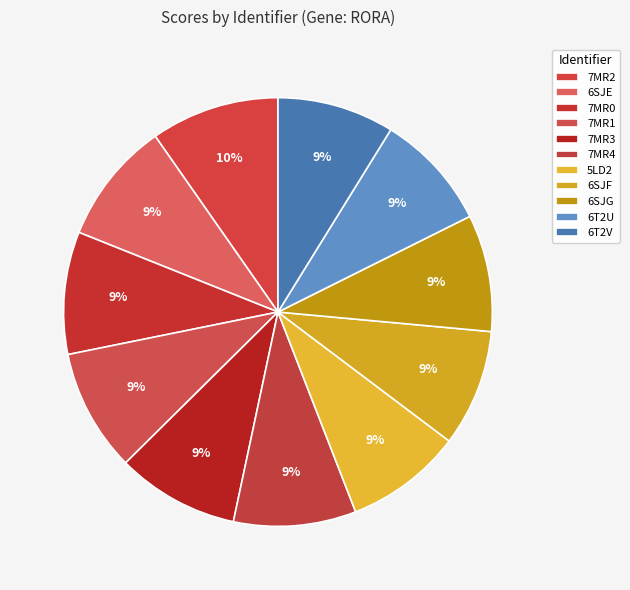

Rank the categories by value from highest to lowest.

7MR2, 6SJE, 7MR0, 7MR1, 7MR3, 7MR4, 5LD2, 6SJF, 6SJG, 6T2U, 6T2V